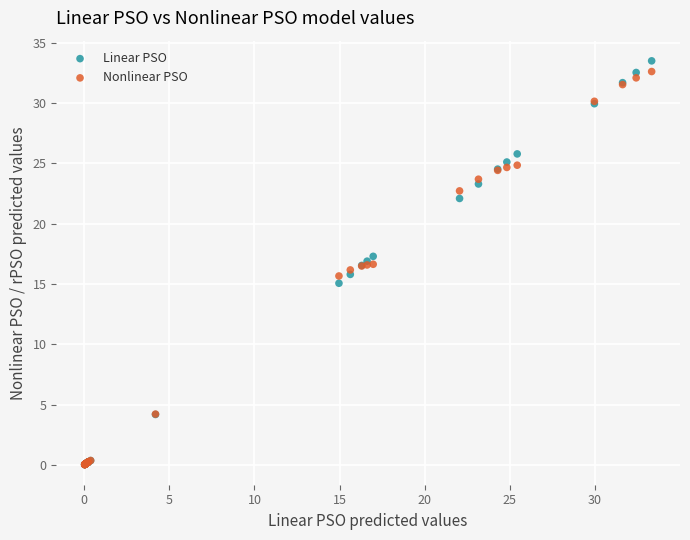

Which series reaches the maximum Y coordinate?

Linear PSO